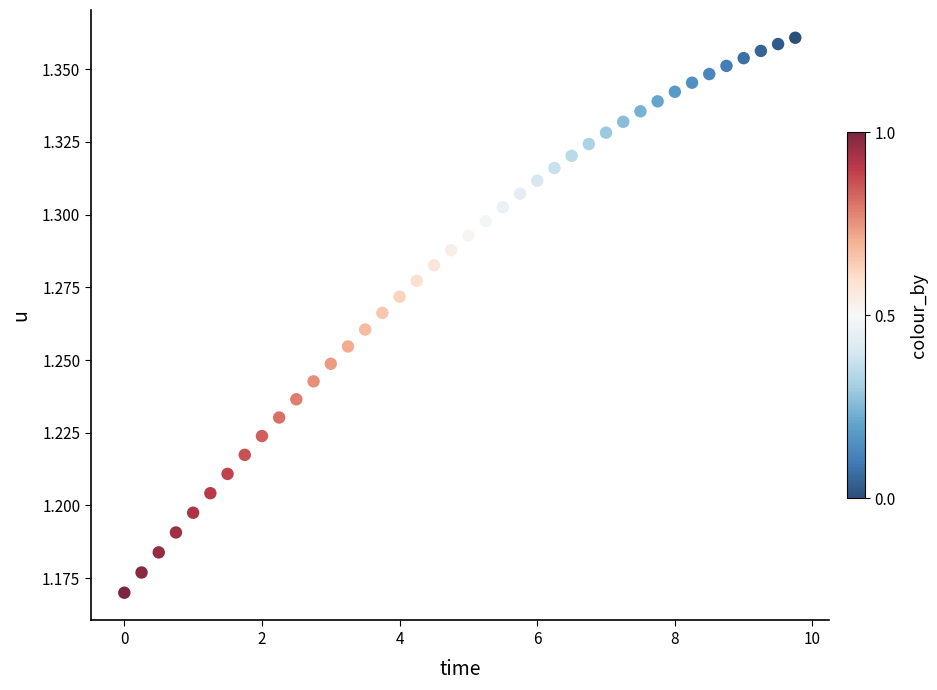

How many data points are displayed?

40